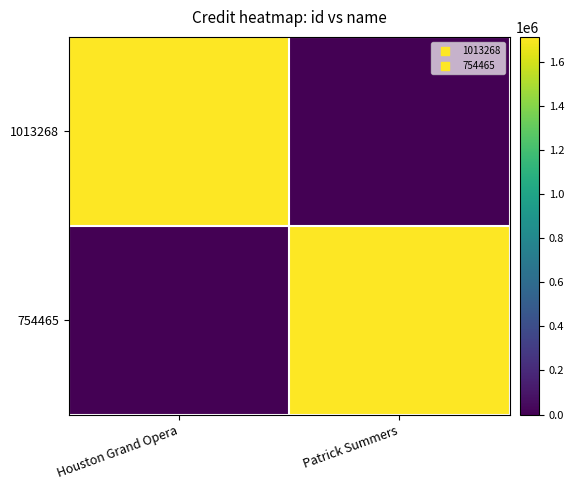

Which series changed the most between Houston Grand Opera and Patrick Summers?

1013268